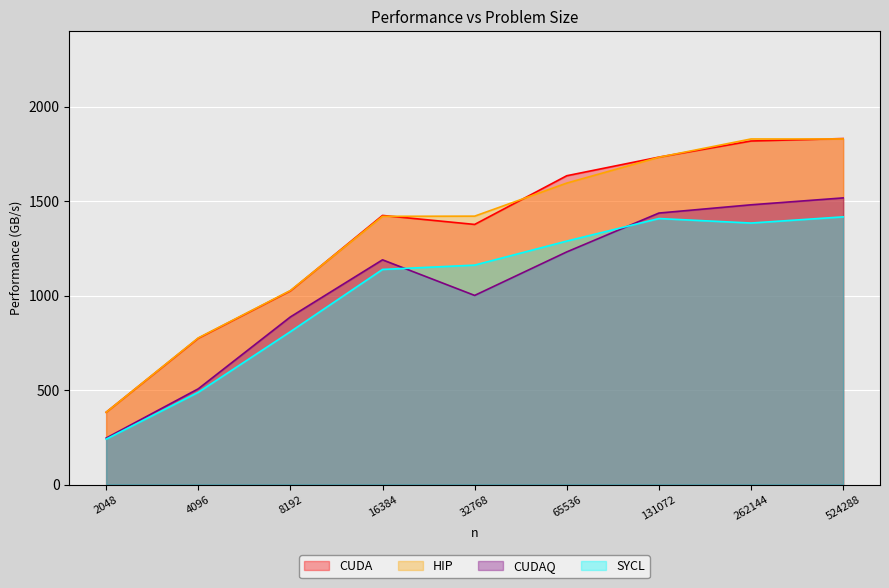

How many data points in CUDAQ are above 1189?

5